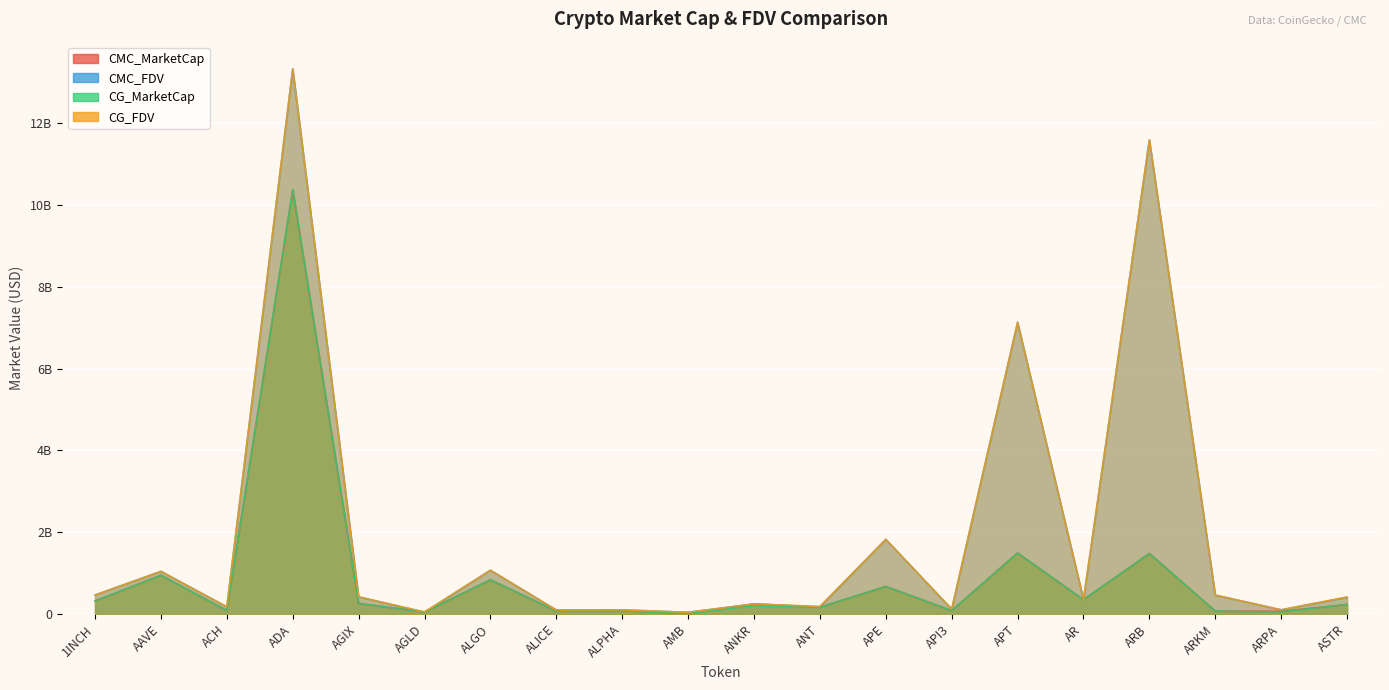

What is the label of the 4th point from the right?

ARB